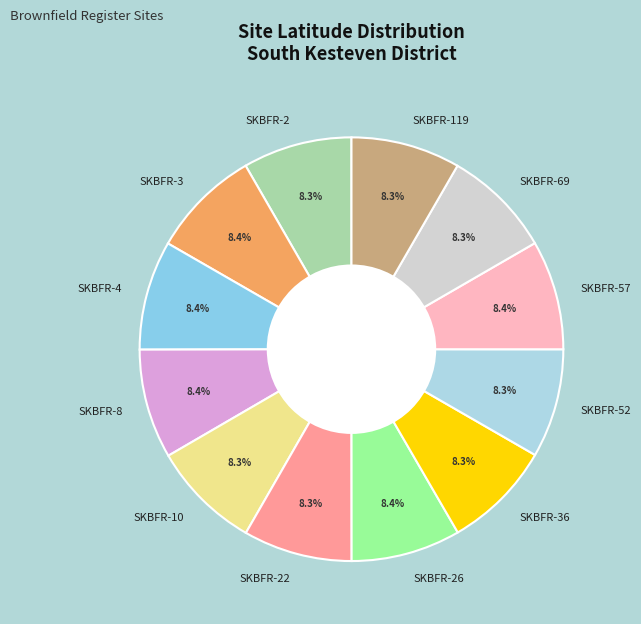

Is there any slice that represents more than half of the pie?

No